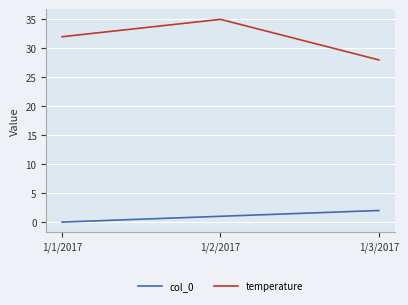

Which series has the largest total across all categories?

temperature